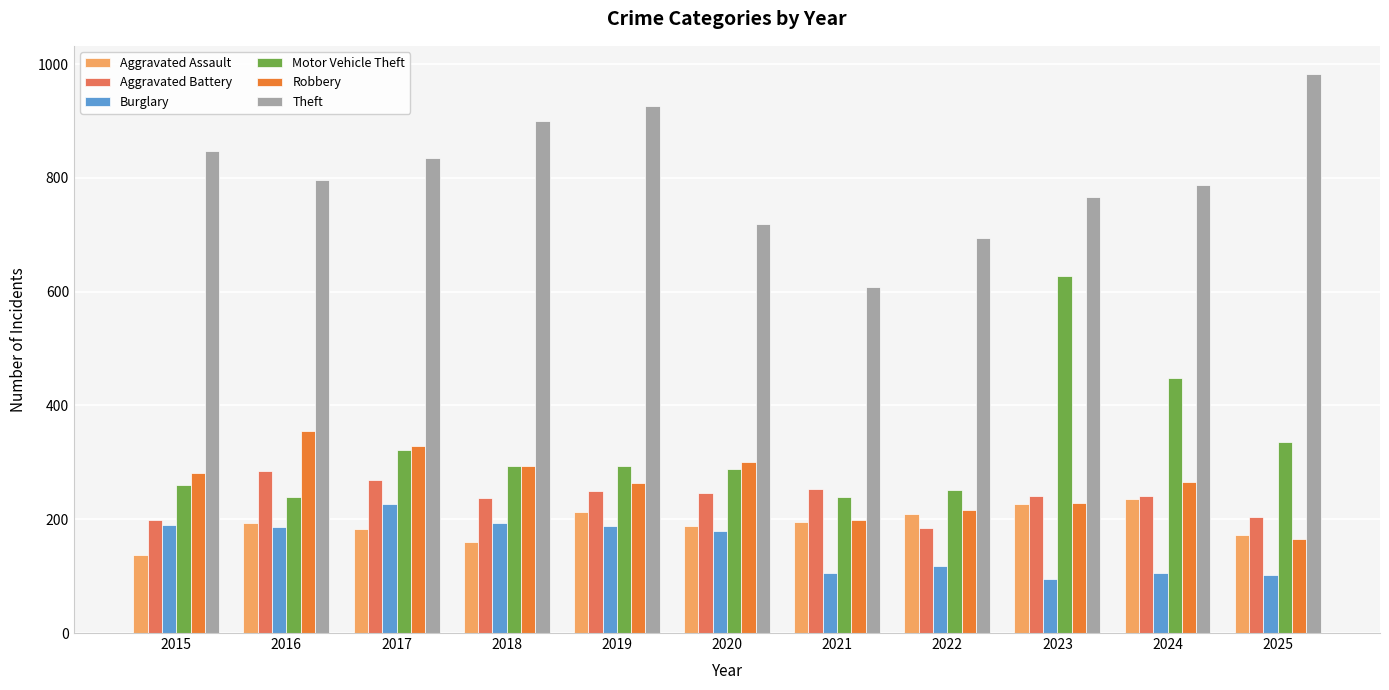

The value of Robbery at 2016 is 355. True or false?

True